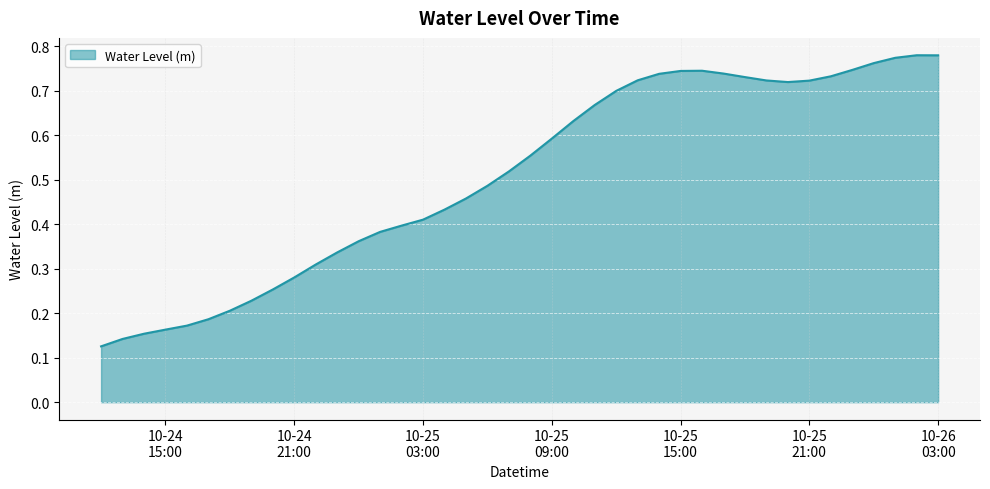

How many lines are shown in the chart?

1